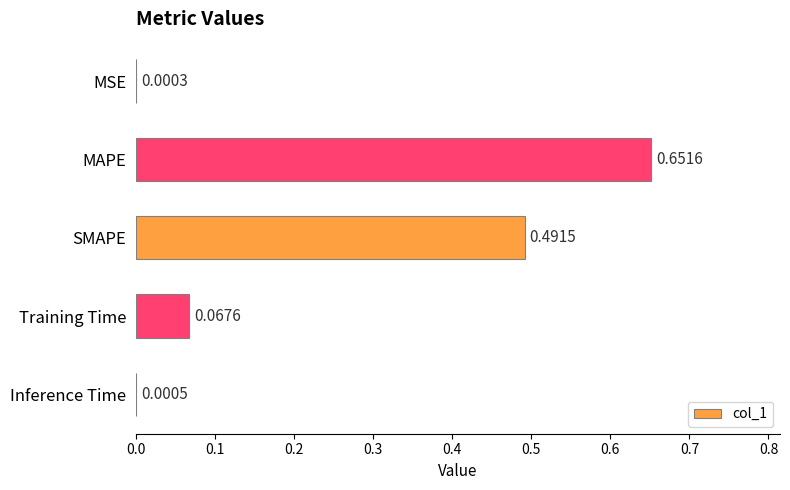

What is the change in value from SMAPE to Inference Time?

-0.5